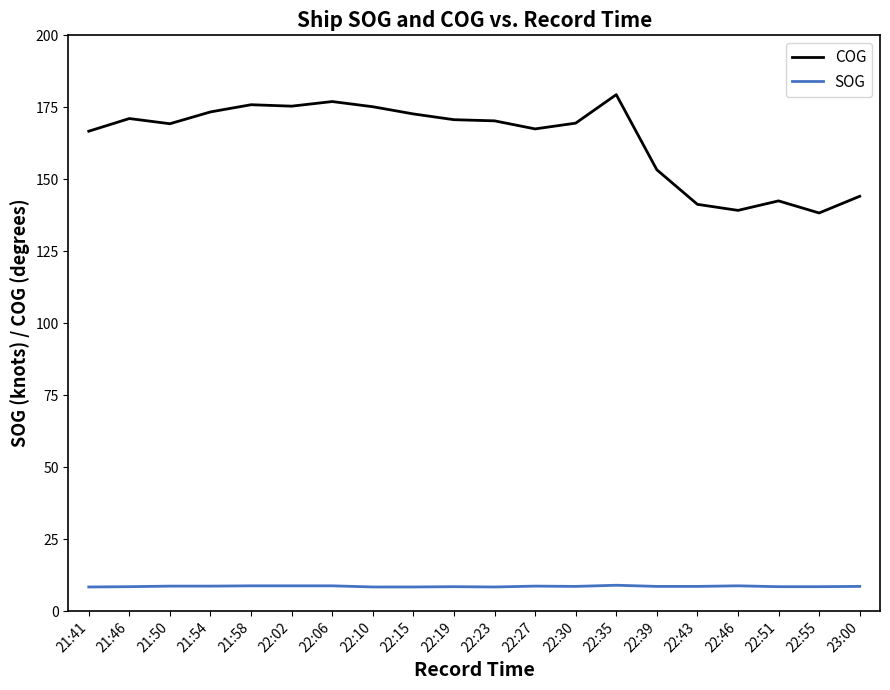

True or false: SOG has a value of 2.5 at 21:58.

False